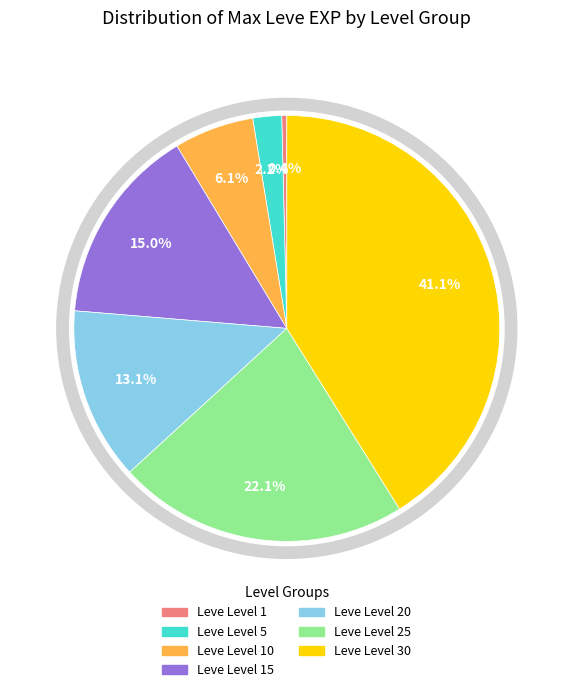

To the nearest percent, what percentage of the pie is Leve Level 30?

41%